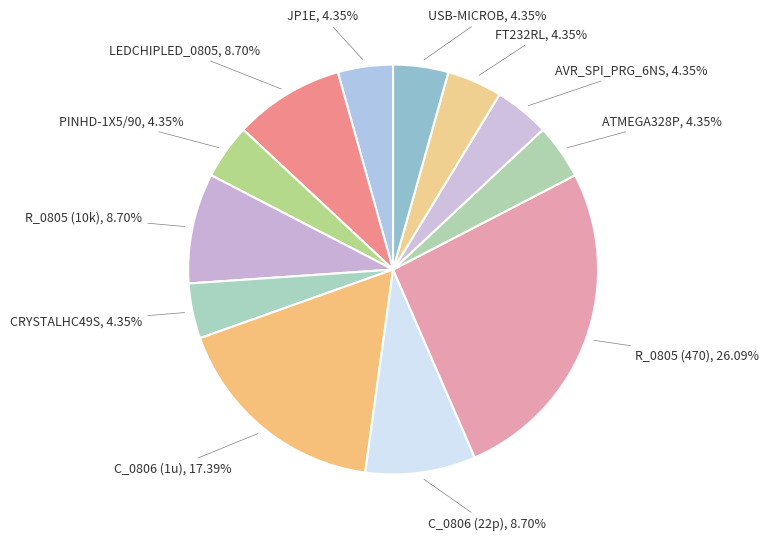

What percentage do JP1E and R_0805 (10k) together represent?

13.0%